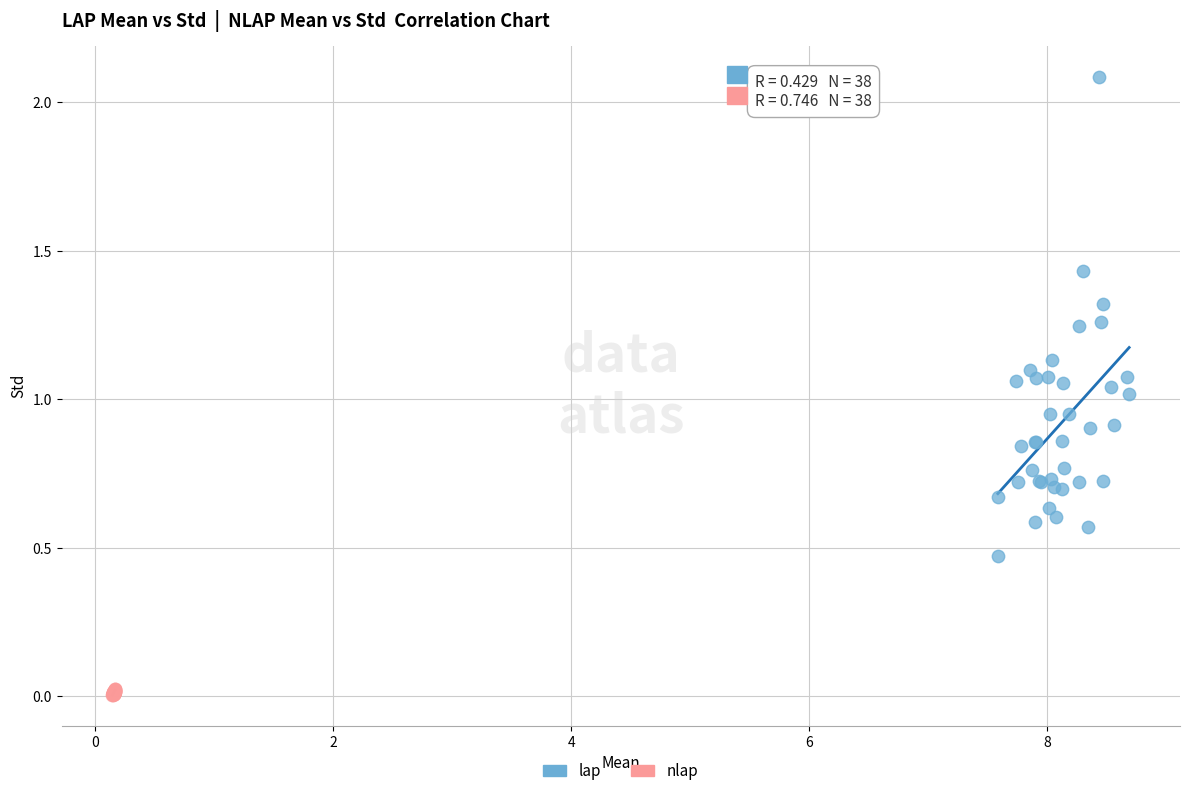

Which series reaches the minimum Y coordinate?

nlap